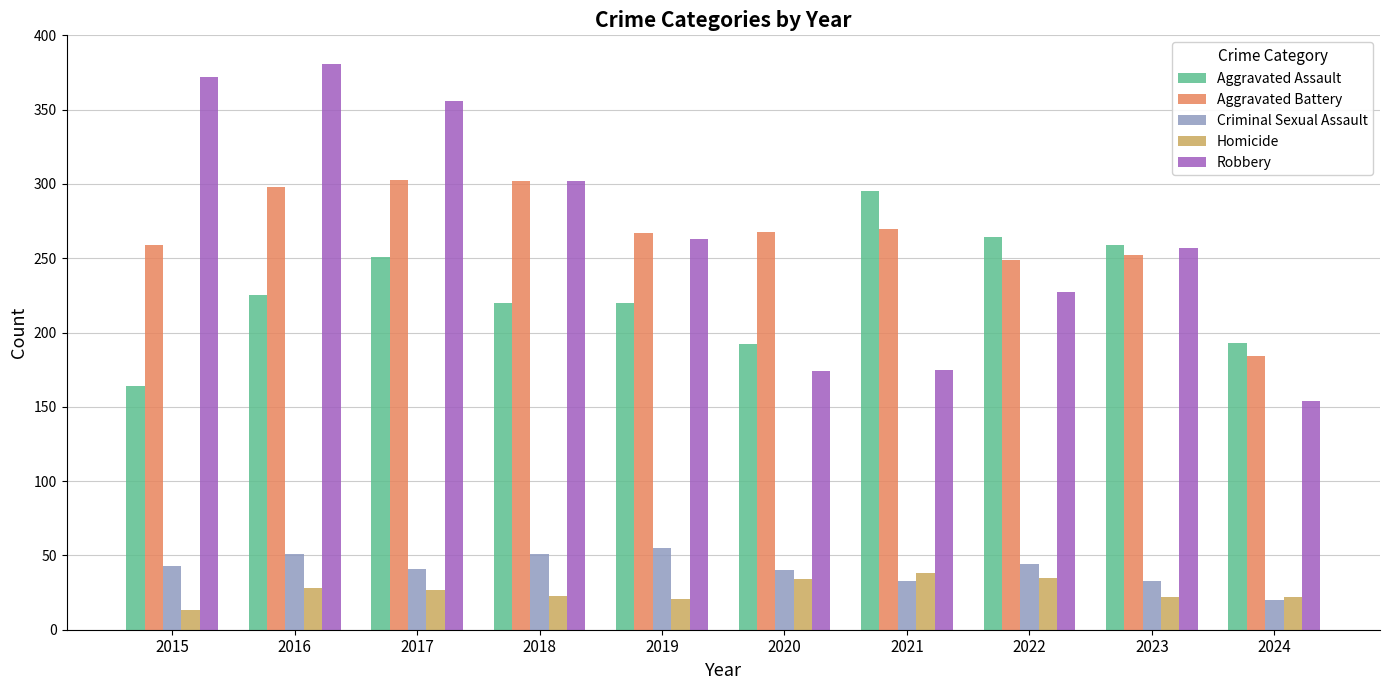

How many groups of bars are there?

10